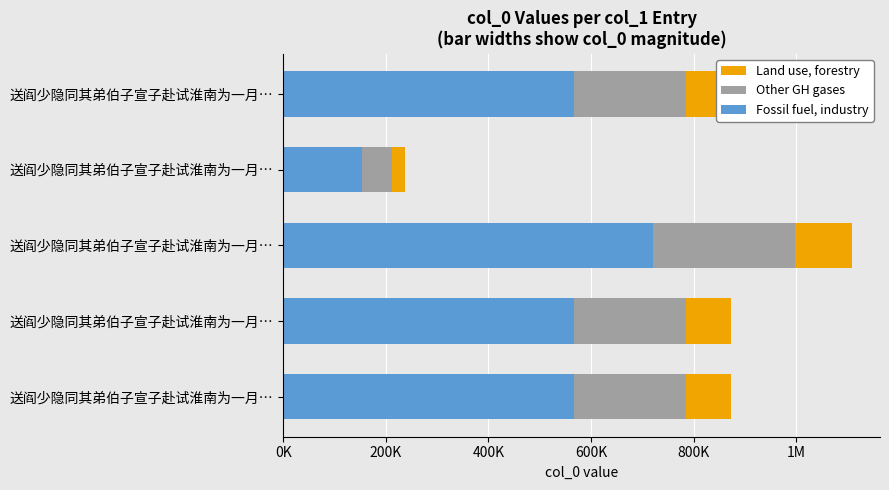

Which series has the largest total across all categories?

Fossil fuel, industry